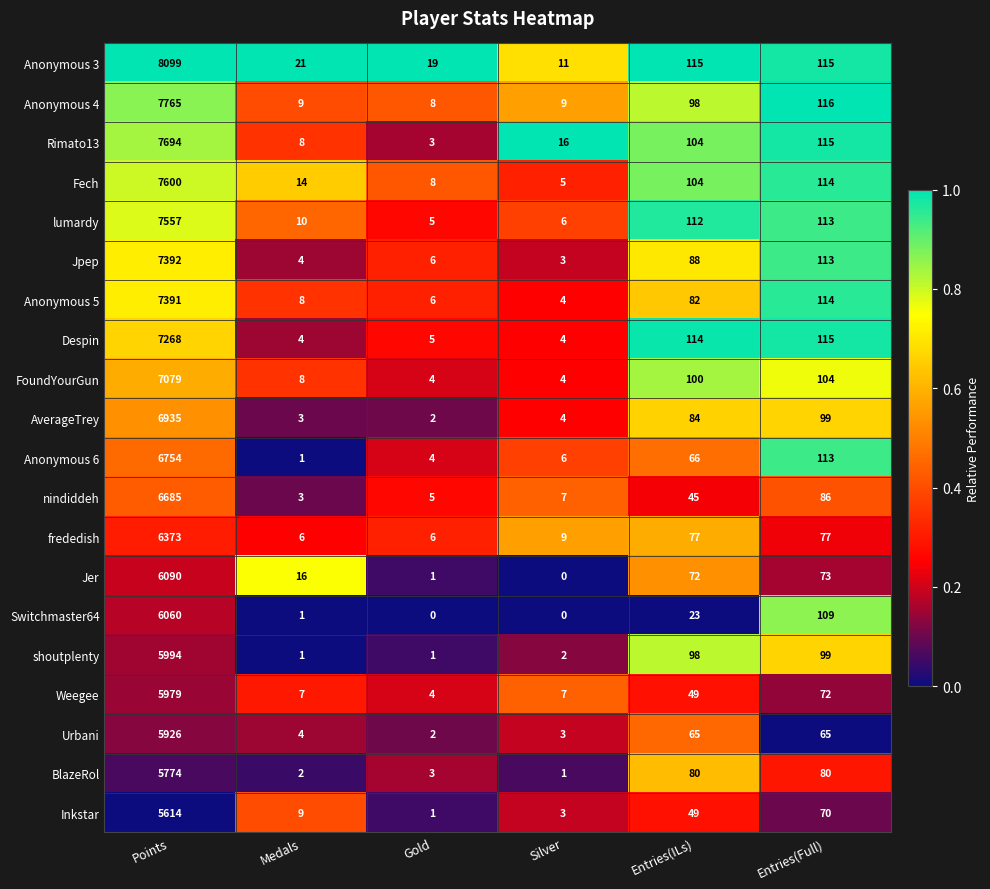

What is the difference between the highest and lowest values at Entries(ILs)?

92